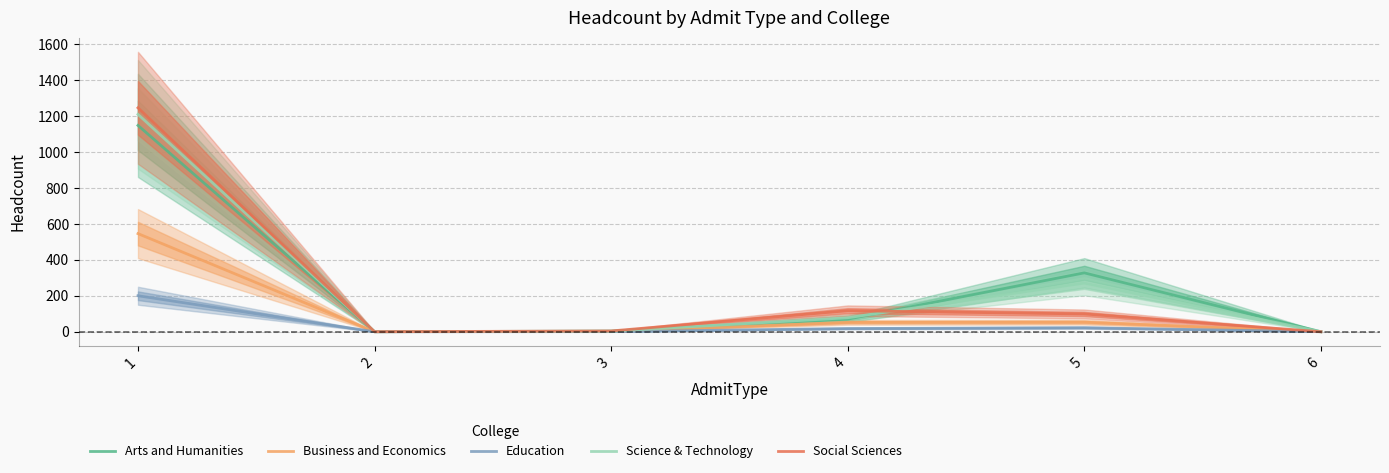

True or false: Science & Technology has more than 0 interior local peaks.

True